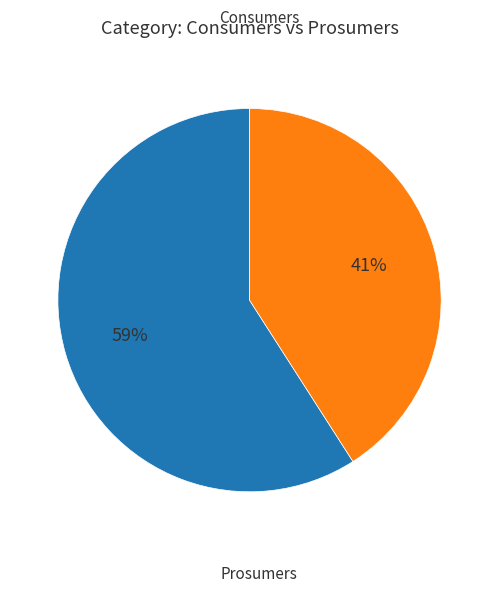

How many slices are in this pie chart?

2